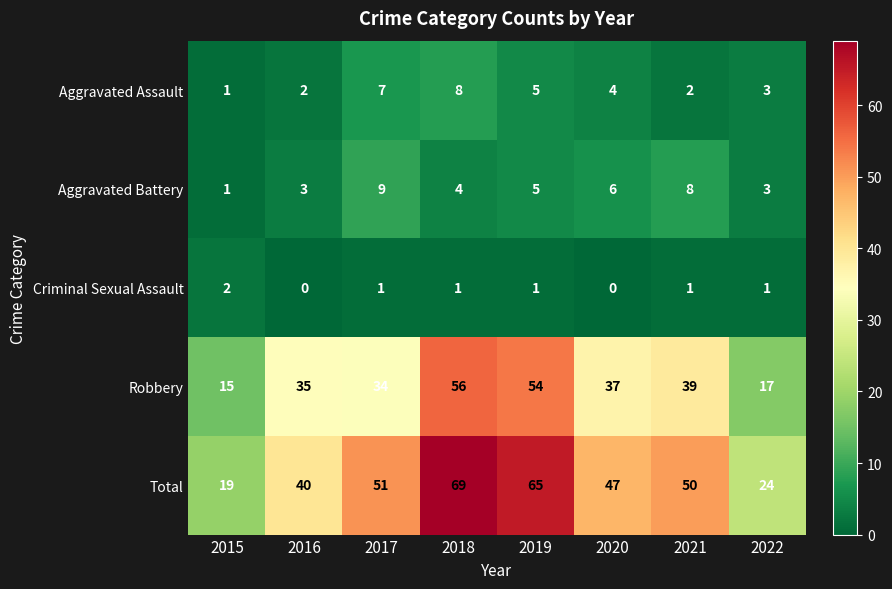

True or false: Criminal Sexual Assault has a value of 2 at 2015.

True